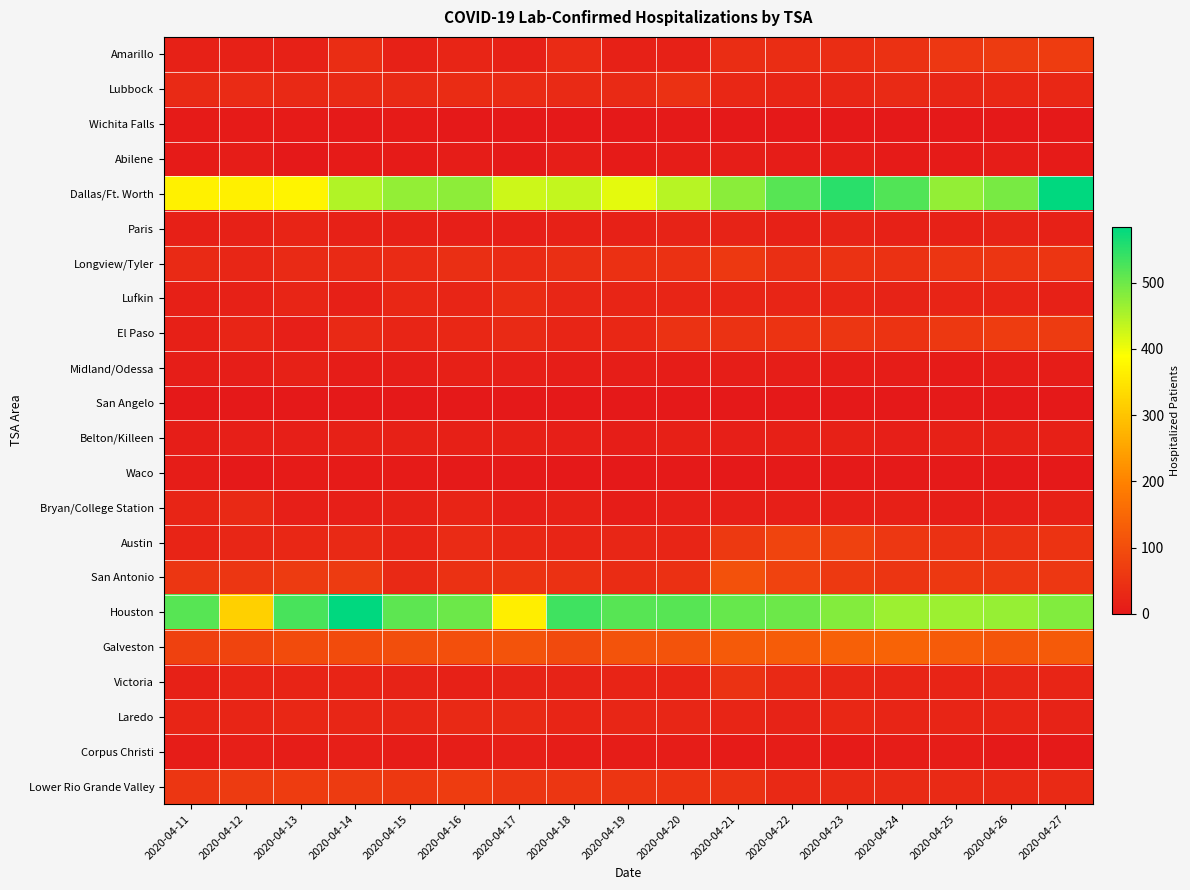

Reading right to left, transcribe all the data shown in this chart.

Amarillo: 2020-04-27=67	2020-04-26=64	2020-04-25=59	2020-04-24=46	2020-04-23=40	2020-04-22=41	2020-04-21=41	2020-04-20=17	2020-04-19=17	2020-04-18=35	2020-04-17=18	2020-04-16=24	2020-04-15=18	2020-04-14=40	2020-04-13=17	2020-04-12=17	2020-04-11=17
Lubbock: 2020-04-27=29	2020-04-26=29	2020-04-25=26	2020-04-24=32	2020-04-23=27	2020-04-22=25	2020-04-21=28	2020-04-20=46	2020-04-19=32	2020-04-18=32	2020-04-17=35	2020-04-16=38	2020-04-15=32	2020-04-14=34	2020-04-13=31	2020-04-12=35	2020-04-11=34
Wichita Falls: 2020-04-27=0	2020-04-26=0	2020-04-25=1	2020-04-24=1	2020-04-23=1	2020-04-22=1	2020-04-21=1	2020-04-20=4	2020-04-19=2	2020-04-18=0	2020-04-17=0	2020-04-16=0	2020-04-15=5	2020-04-14=4	2020-04-13=6	2020-04-12=5	2020-04-11=5
Abilene: 2020-04-27=6	2020-04-26=7	2020-04-25=6	2020-04-24=6	2020-04-23=9	2020-04-22=9	2020-04-21=11	2020-04-20=7	2020-04-19=6	2020-04-18=10	2020-04-17=3	2020-04-16=8	2020-04-15=5	2020-04-14=6	2020-04-13=2	2020-04-12=7	2020-04-11=6
Dallas/Ft. Worth: 2020-04-27=583	2020-04-26=491	2020-04-25=472	2020-04-24=521	2020-04-23=550	2020-04-22=517	2020-04-21=477	2020-04-20=443	2020-04-19=410	2020-04-18=435	2020-04-17=428	2020-04-16=476	2020-04-15=470	2020-04-14=449	2020-04-13=373	2020-04-12=365	2020-04-11=369
Paris: 2020-04-27=18	2020-04-26=19	2020-04-25=17	2020-04-24=17	2020-04-23=19	2020-04-22=17	2020-04-21=19	2020-04-20=19	2020-04-19=16	2020-04-18=17	2020-04-17=12	2020-04-16=12	2020-04-15=15	2020-04-14=18	2020-04-13=21	2020-04-12=16	2020-04-11=14
Longview/Tyler: 2020-04-27=54	2020-04-26=53	2020-04-25=54	2020-04-24=47	2020-04-23=48	2020-04-22=43	2020-04-21=60	2020-04-20=47	2020-04-19=45	2020-04-18=42	2020-04-17=36	2020-04-16=43	2020-04-15=36	2020-04-14=32	2020-04-13=33	2020-04-12=26	2020-04-11=32
Lufkin: 2020-04-27=18	2020-04-26=22	2020-04-25=21	2020-04-24=20	2020-04-23=23	2020-04-22=23	2020-04-21=25	2020-04-20=24	2020-04-19=24	2020-04-18=27	2020-04-17=37	2020-04-16=24	2020-04-15=28	2020-04-14=15	2020-04-13=23	2020-04-12=18	2020-04-11=15
El Paso: 2020-04-27=65	2020-04-26=67	2020-04-25=60	2020-04-24=52	2020-04-23=56	2020-04-22=52	2020-04-21=49	2020-04-20=49	2020-04-19=29	2020-04-18=24	2020-04-17=33	2020-04-16=28	2020-04-15=24	2020-04-14=30	2020-04-13=12	2020-04-12=23	2020-04-11=14
Midland/Odessa: 2020-04-27=8	2020-04-26=8	2020-04-25=6	2020-04-24=7	2020-04-23=8	2020-04-22=10	2020-04-21=11	2020-04-20=8	2020-04-19=10	2020-04-18=10	2020-04-17=12	2020-04-16=15	2020-04-15=10	2020-04-14=7	2020-04-13=17	2020-04-12=11	2020-04-11=10
San Angelo: 2020-04-27=0	2020-04-26=2	2020-04-25=4	2020-04-24=0	2020-04-23=0	2020-04-22=0	2020-04-21=0	2020-04-20=0	2020-04-19=0	2020-04-18=0	2020-04-17=0	2020-04-16=0	2020-04-15=0	2020-04-14=0	2020-04-13=0	2020-04-12=0	2020-04-11=0
Belton/Killeen: 2020-04-27=14	2020-04-26=16	2020-04-25=16	2020-04-24=12	2020-04-23=16	2020-04-22=15	2020-04-21=13	2020-04-20=15	2020-04-19=11	2020-04-18=12	2020-04-17=15	2020-04-16=15	2020-04-15=16	2020-04-14=16	2020-04-13=13	2020-04-12=12	2020-04-11=11
Waco: 2020-04-27=2	2020-04-26=2	2020-04-25=3	2020-04-24=3	2020-04-23=3	2020-04-22=3	2020-04-21=2	2020-04-20=3	2020-04-19=1	2020-04-18=1	2020-04-17=4	2020-04-16=4	2020-04-15=6	2020-04-14=5	2020-04-13=5	2020-04-12=2	2020-04-11=9
Bryan/College Station: 2020-04-27=18	2020-04-26=12	2020-04-25=11	2020-04-24=14	2020-04-23=12	2020-04-22=13	2020-04-21=12	2020-04-20=12	2020-04-19=9	2020-04-18=17	2020-04-17=13	2020-04-16=21	2020-04-15=16	2020-04-14=13	2020-04-13=13	2020-04-12=31	2020-04-11=24
Austin: 2020-04-27=51	2020-04-26=46	2020-04-25=47	2020-04-24=59	2020-04-23=76	2020-04-22=83	2020-04-21=62	2020-04-20=23	2020-04-19=27	2020-04-18=25	2020-04-17=29	2020-04-16=36	2020-04-15=22	2020-04-14=30	2020-04-13=28	2020-04-12=26	2020-04-11=22
San Antonio: 2020-04-27=59	2020-04-26=59	2020-04-25=60	2020-04-24=53	2020-04-23=63	2020-04-22=80	2020-04-21=109	2020-04-20=45	2020-04-19=38	2020-04-18=46	2020-04-17=52	2020-04-16=47	2020-04-15=30	2020-04-14=65	2020-04-13=64	2020-04-12=57	2020-04-11=57
Houston: 2020-04-27=485	2020-04-26=468	2020-04-25=464	2020-04-24=465	2020-04-23=483	2020-04-22=501	2020-04-21=505	2020-04-20=516	2020-04-19=516	2020-04-18=535	2020-04-17=363	2020-04-16=500	2020-04-15=511	2020-04-14=584	2020-04-13=527	2020-04-12=319	2020-04-11=516
Galveston: 2020-04-27=124	2020-04-26=115	2020-04-25=127	2020-04-24=142	2020-04-23=136	2020-04-22=128	2020-04-21=125	2020-04-20=110	2020-04-19=110	2020-04-18=94	2020-04-17=111	2020-04-16=104	2020-04-15=101	2020-04-14=96	2020-04-13=97	2020-04-12=84	2020-04-11=76
Victoria: 2020-04-27=25	2020-04-26=26	2020-04-25=22	2020-04-24=23	2020-04-23=26	2020-04-22=30	2020-04-21=50	2020-04-20=22	2020-04-19=21	2020-04-18=19	2020-04-17=19	2020-04-16=17	2020-04-15=19	2020-04-14=21	2020-04-13=22	2020-04-12=21	2020-04-11=16
Laredo: 2020-04-27=20	2020-04-26=23	2020-04-25=24	2020-04-24=25	2020-04-23=28	2020-04-22=20	2020-04-21=23	2020-04-20=27	2020-04-19=27	2020-04-18=25	2020-04-17=31	2020-04-16=31	2020-04-15=27	2020-04-14=26	2020-04-13=28	2020-04-12=24	2020-04-11=25
Corpus Christi: 2020-04-27=4	2020-04-26=4	2020-04-25=9	2020-04-24=9	2020-04-23=6	2020-04-22=8	2020-04-21=6	2020-04-20=9	2020-04-19=9	2020-04-18=8	2020-04-17=13	2020-04-16=11	2020-04-15=7	2020-04-14=12	2020-04-13=9	2020-04-12=12	2020-04-11=9
Lower Rio Grande Valley: 2020-04-27=32	2020-04-26=30	2020-04-25=33	2020-04-24=33	2020-04-23=34	2020-04-22=30	2020-04-21=49	2020-04-20=51	2020-04-19=54	2020-04-18=57	2020-04-17=57	2020-04-16=68	2020-04-15=61	2020-04-14=65	2020-04-13=68	2020-04-12=65	2020-04-11=57